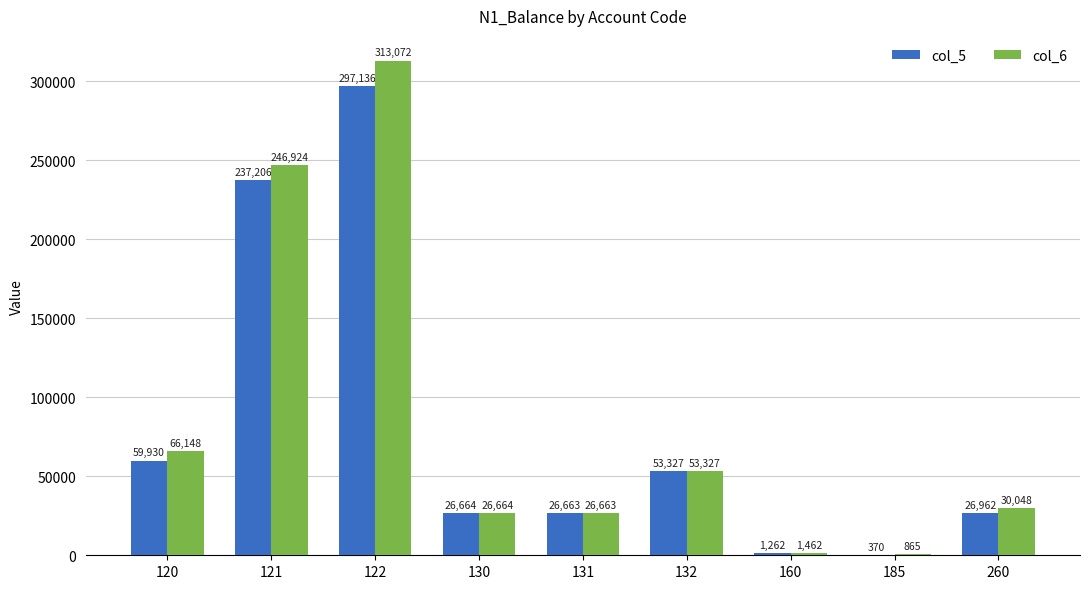

How many series are shown in this chart?

2